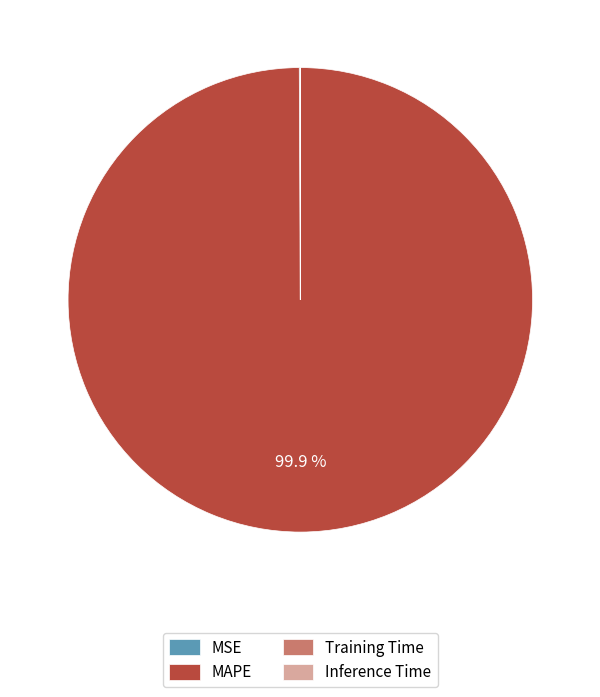

What is the largest slice in the pie chart?

MAPE